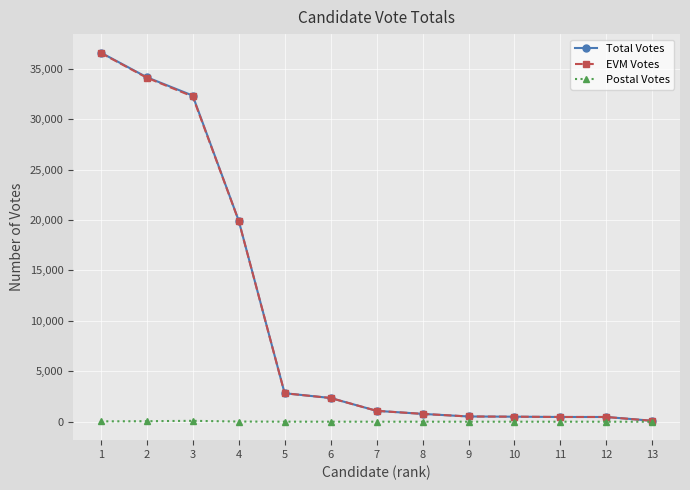

At how many categories does at least one series exceed 9121?

4